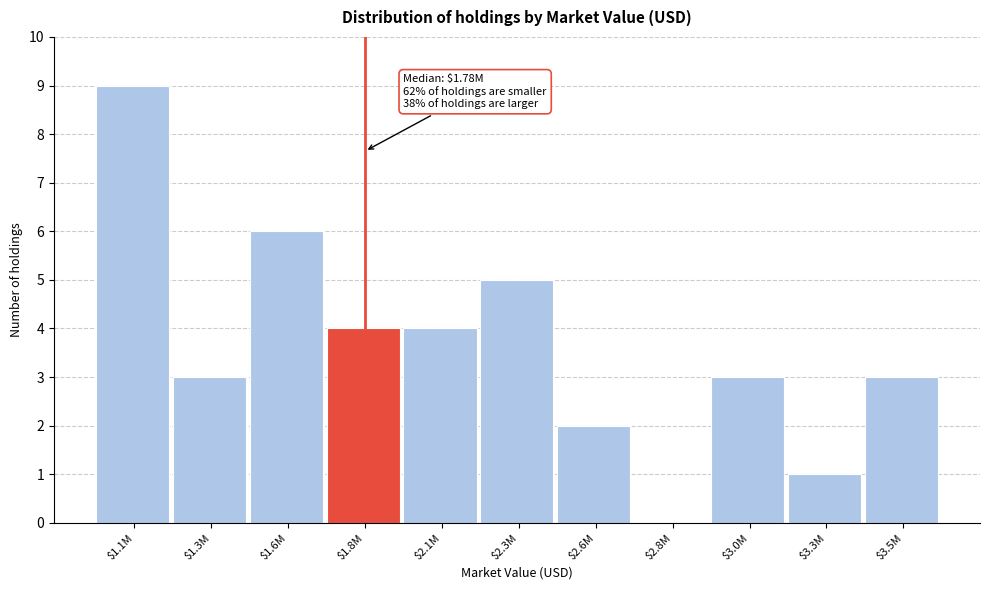

At which category does the chart reach its peak across all series?

$1.1M